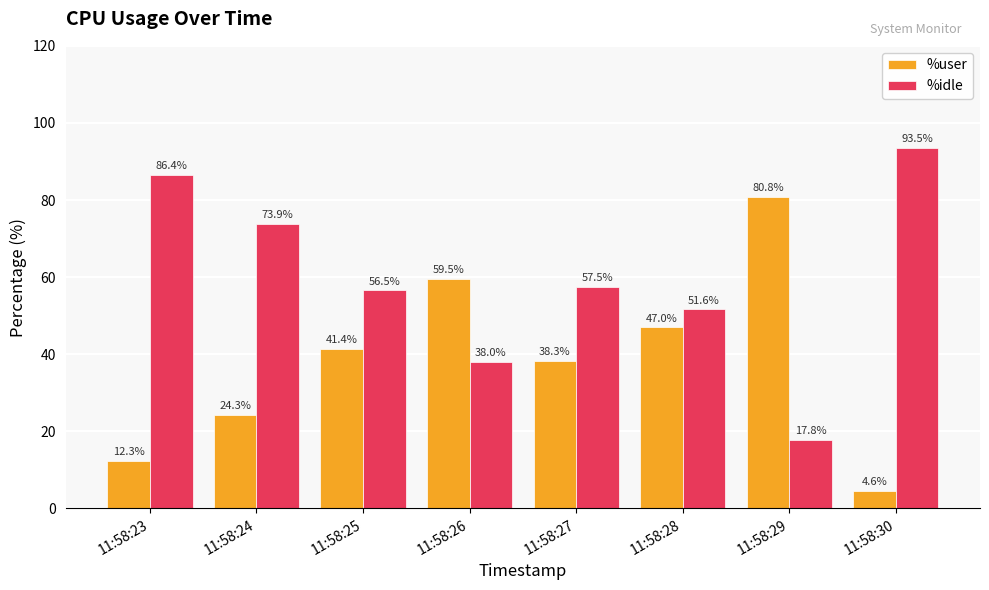

How many values in the %user series are below 41?

4